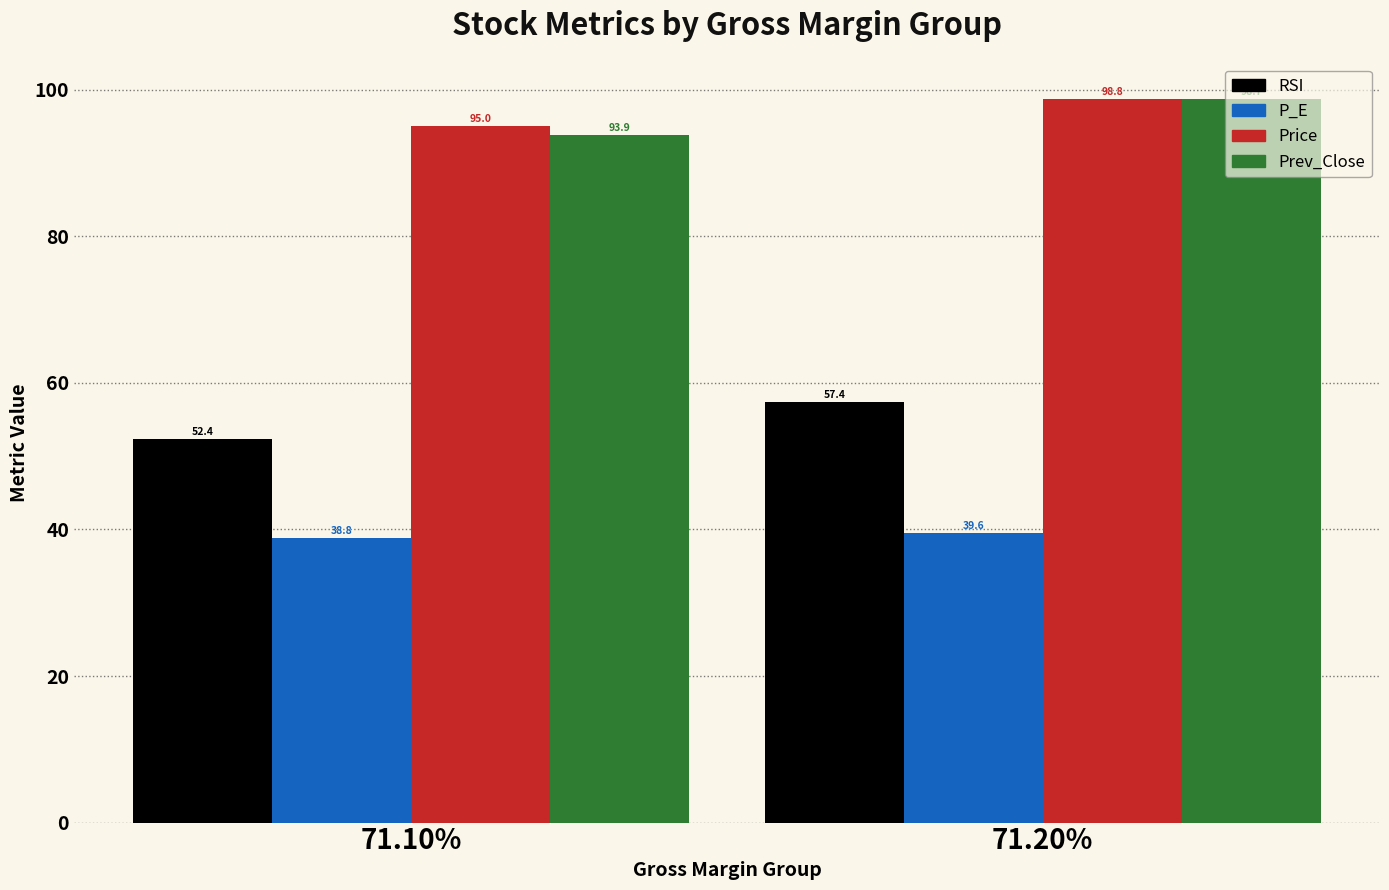

What is the lowest value of the Price series?

95.0